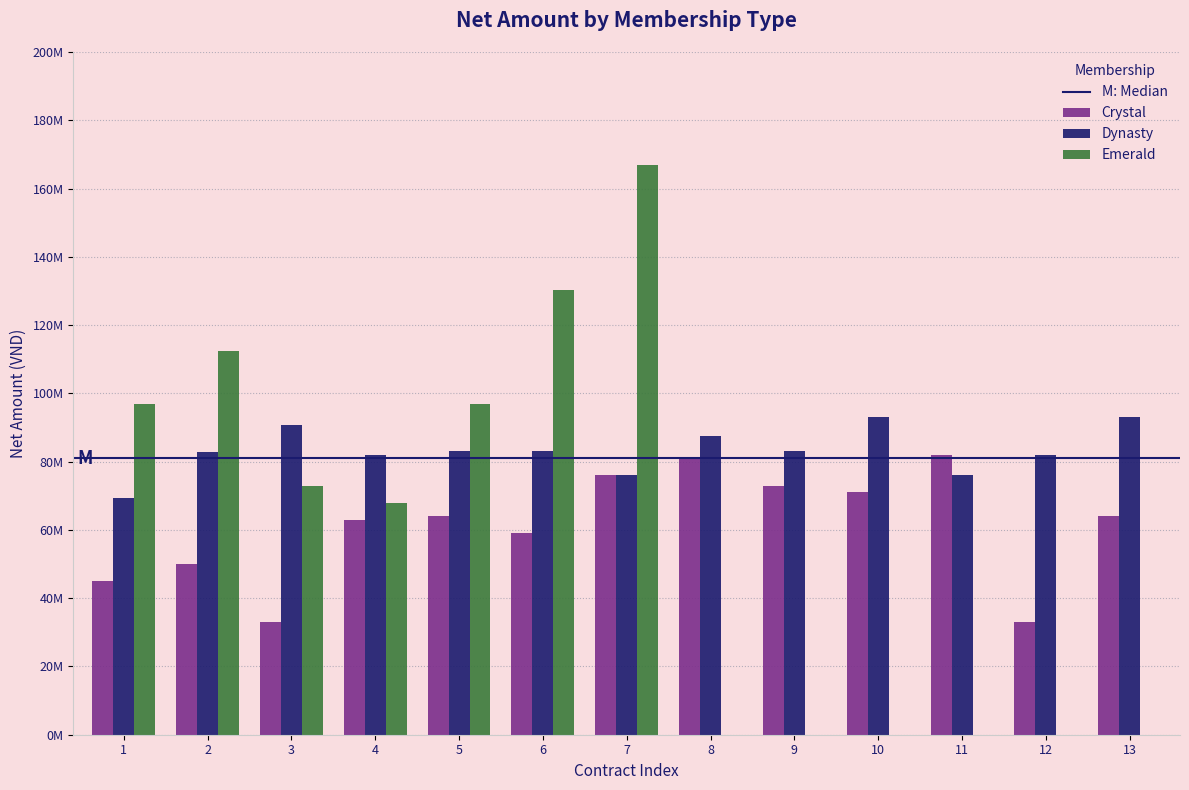

Is the value of Dynasty at 6 greater than the value of Crystal at 1?

Yes